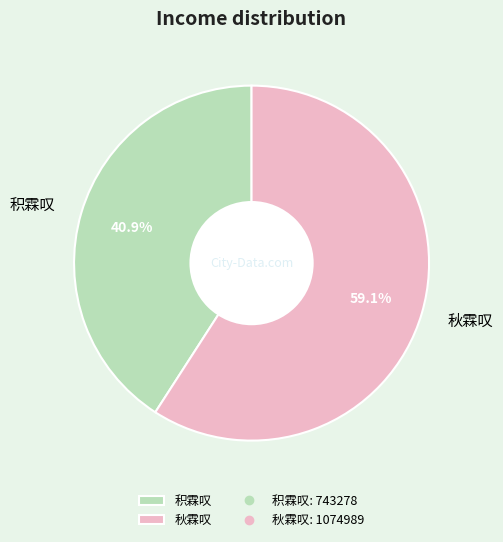

Which category has the smallest portion of the pie?

积霖叹